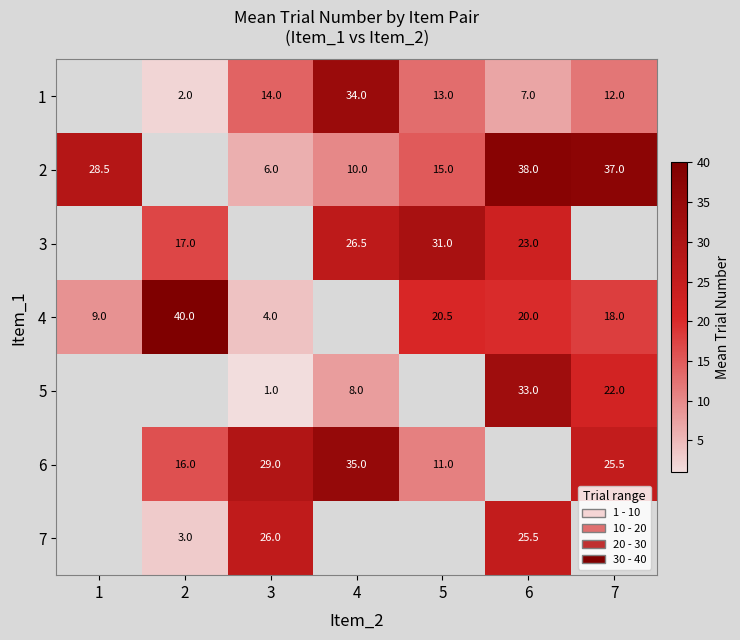

What is the spread (max minus min) of values at 3?

28.0